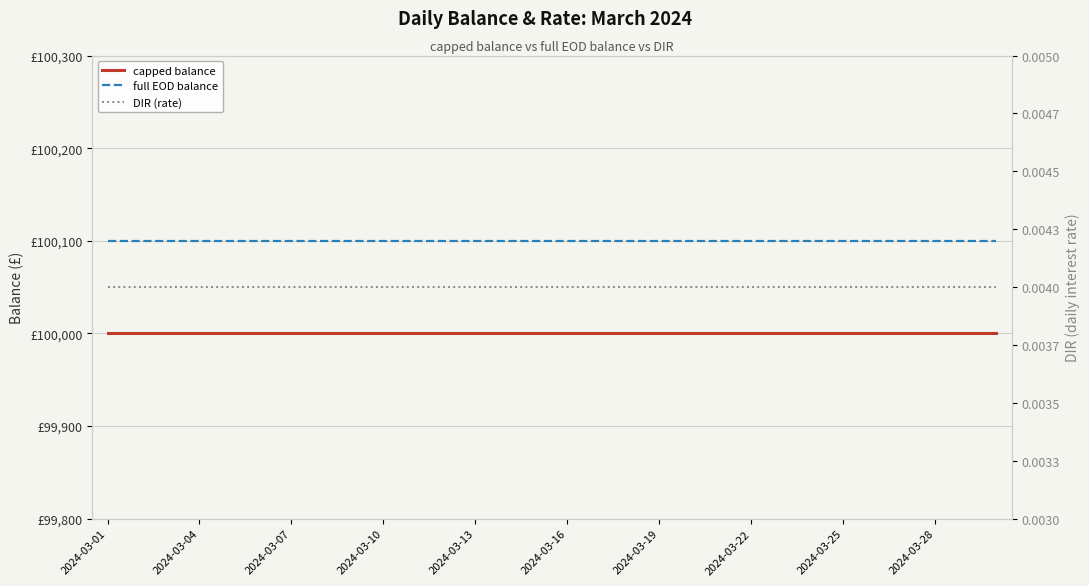

Which series has the largest range (max minus min)?

capped balance